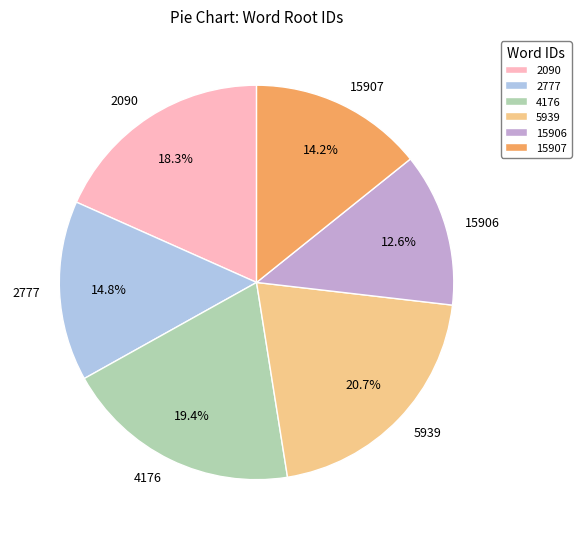

Is there a majority slice in this chart?

No